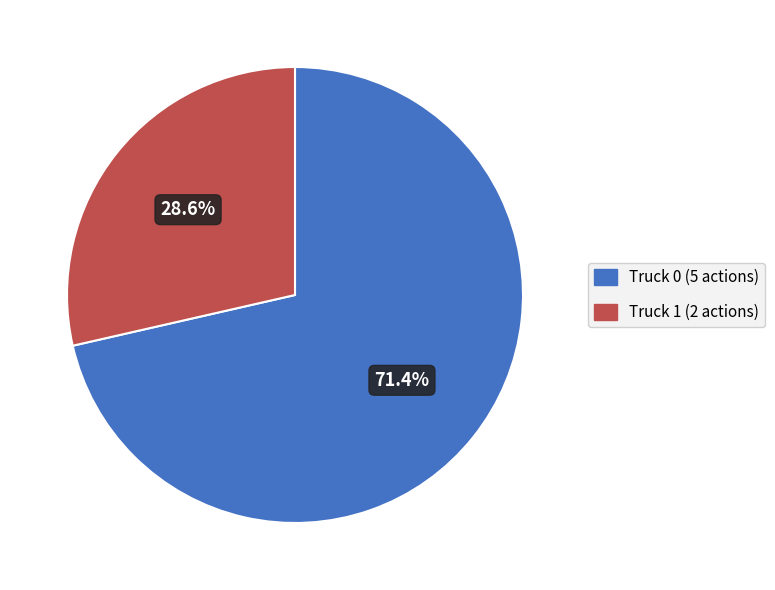

How many segments does this pie chart have?

2